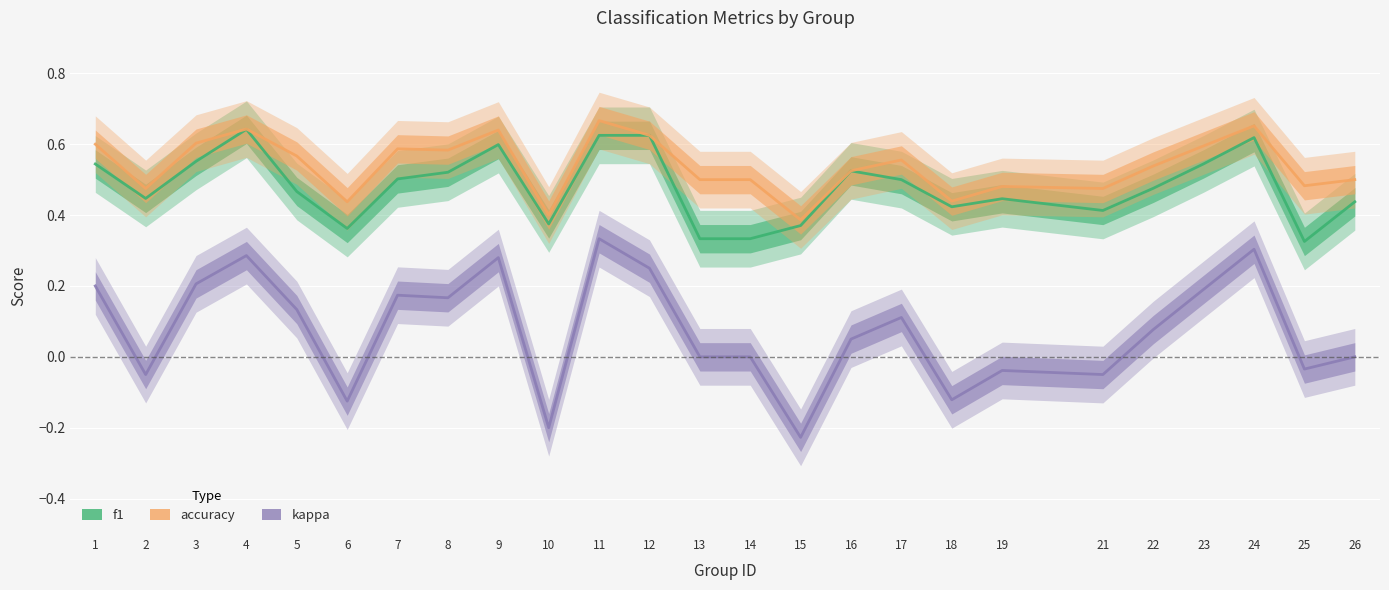

What is the difference between the highest and lowest values at 2?

0.5